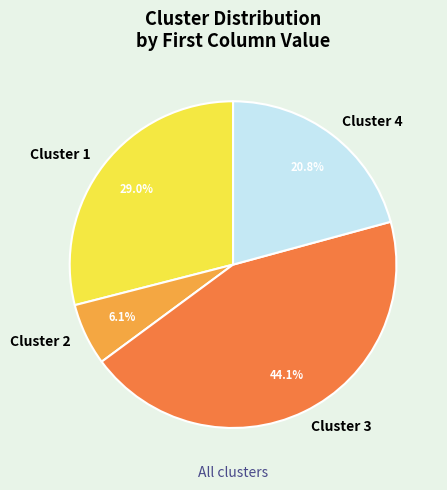

Combined, do Cluster 3 and Cluster 4 account for over 50%?

Yes